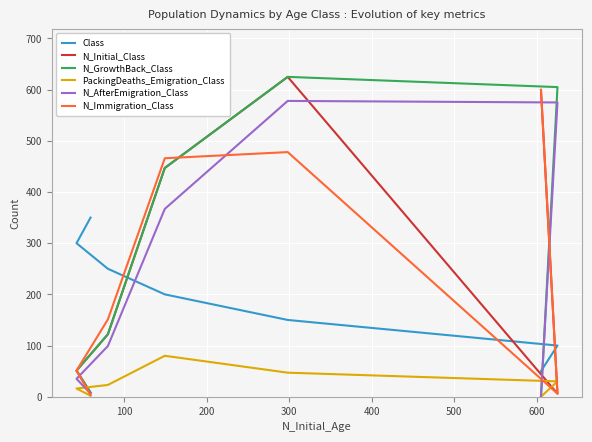

What is the difference between the maximum and second lowest values in the N_Initial_Class series?

617